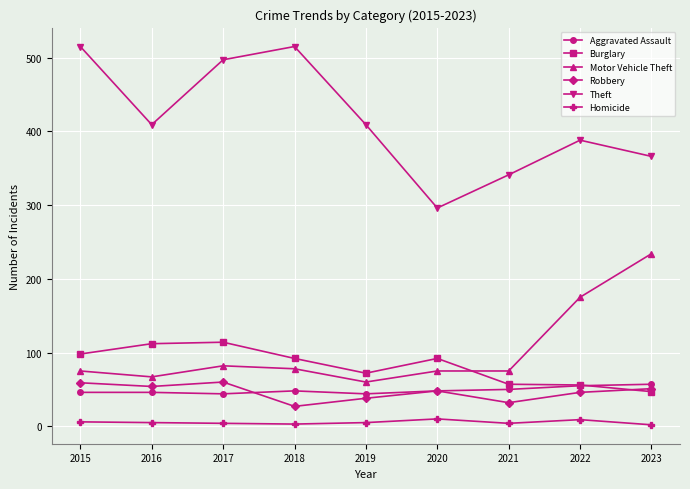

The Motor Vehicle Theft series shows 125 at 2020. True or false?

False